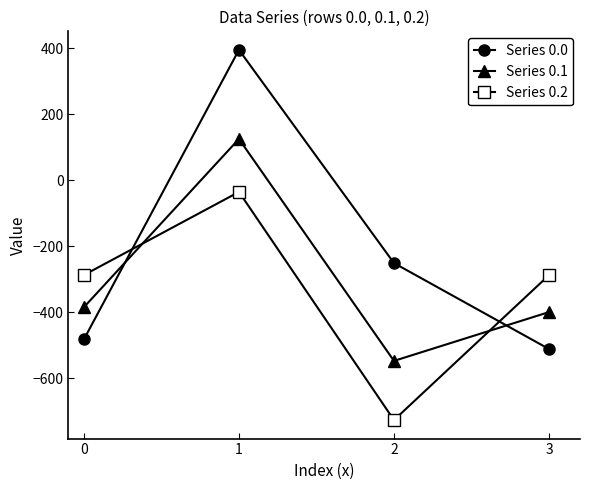

True or false: Series 0.0 has more than 2 interior local peaks.

False